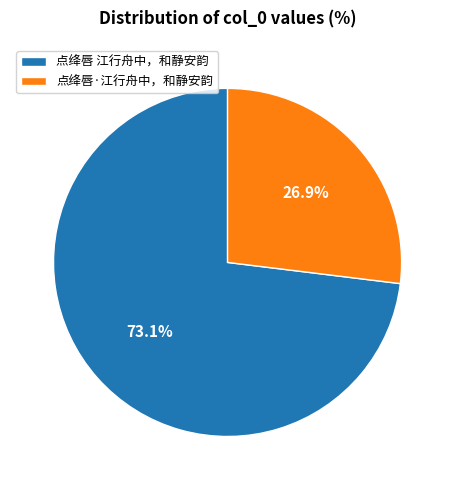

What is the ratio of the value at 点绛唇·江行舟中，和静安韵 to the value at 点绛唇 江行舟中，和静安韵?

0.4